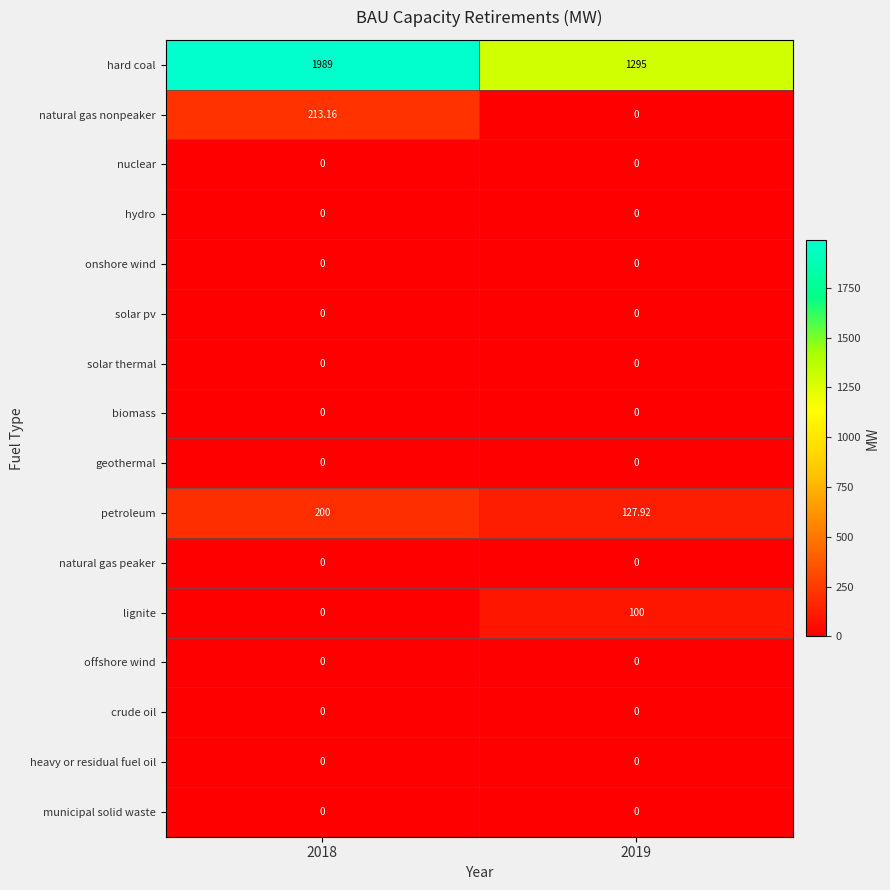

Which series has the largest total across all categories?

hard coal